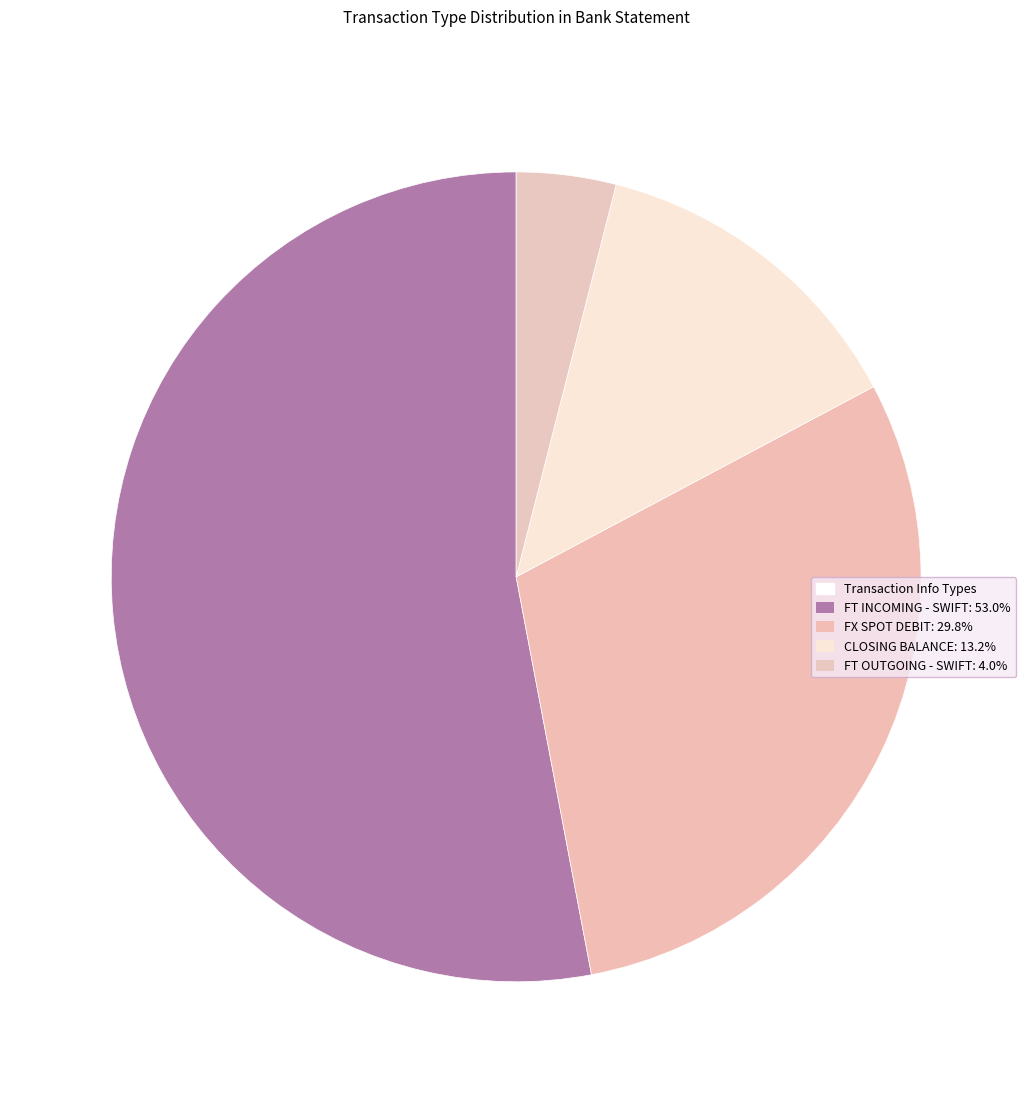

What is the smallest slice in the pie chart?

FT OUTGOING - SWIFT